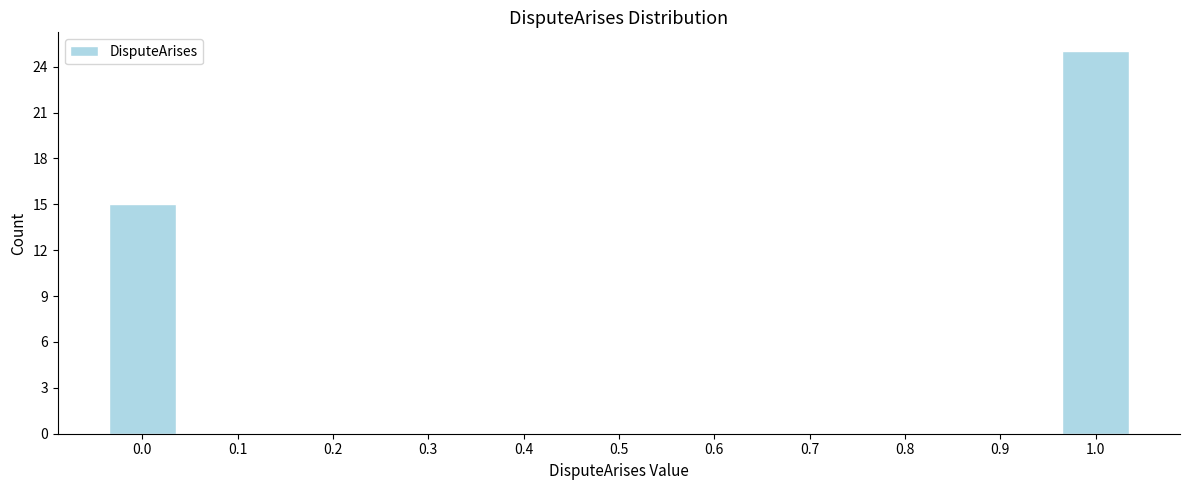

Reading right to left, extract all data points from this chart.

1.0=25	0.9=0	0.8=0	0.7=0	0.6=0	0.5=0	0.4=0	0.3=0	0.2=0	0.1=0	0.0=15